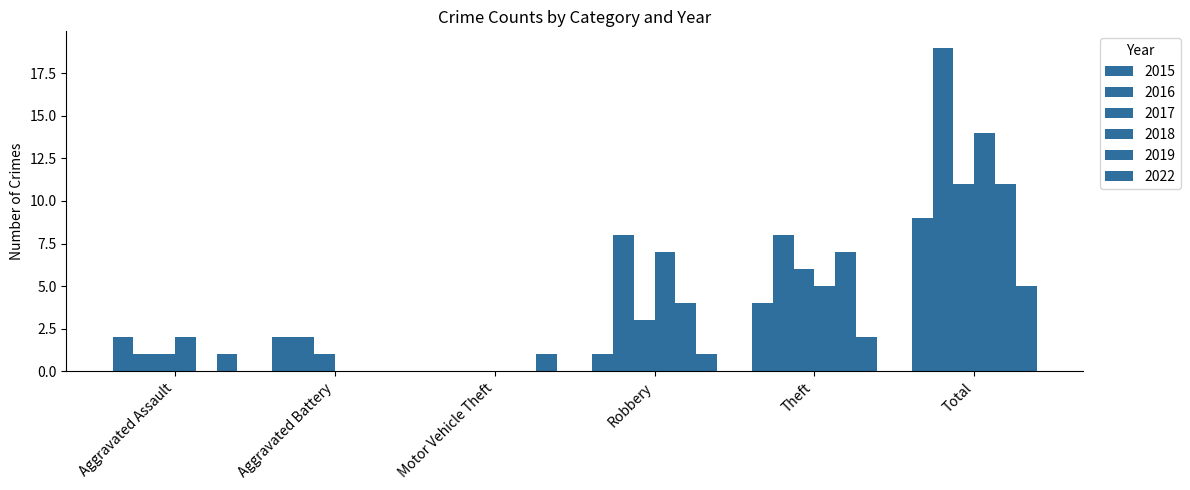

What is the total value across all series at Motor Vehicle Theft?

1